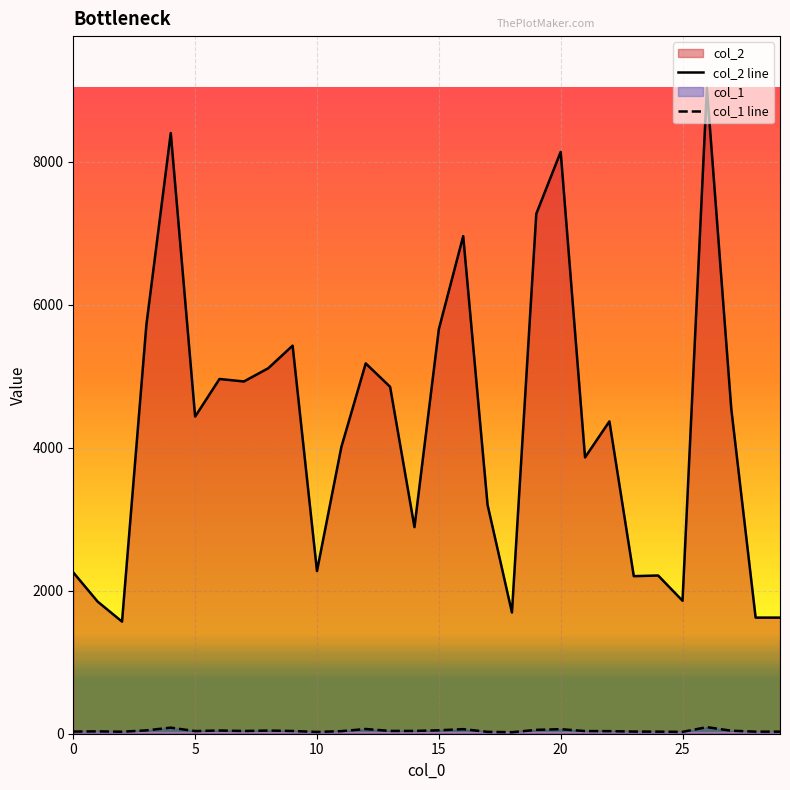

Which series has the largest total across all categories?

col_2 line